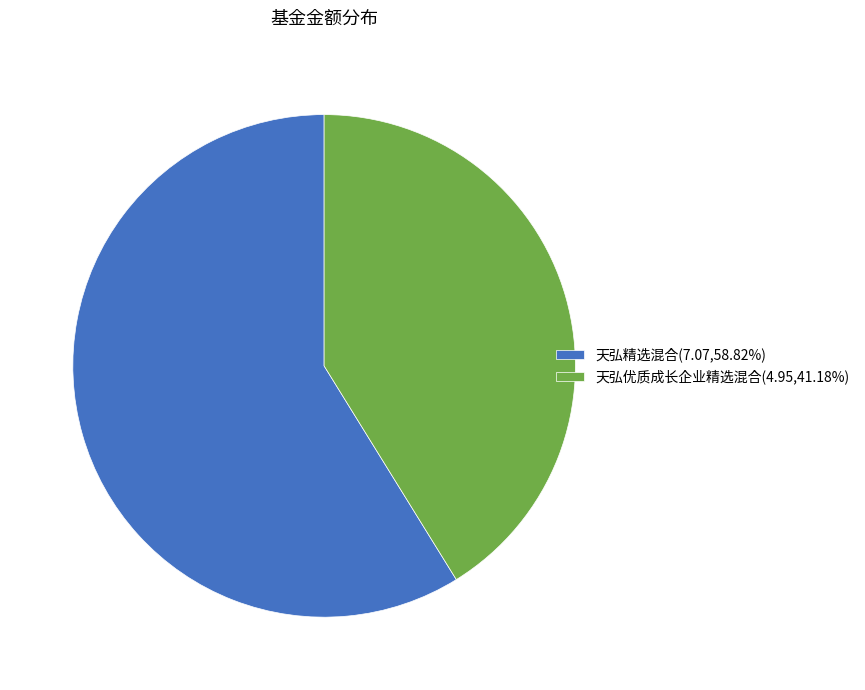

Is 天弘优质成长企业精选混合 the majority of the pie?

No